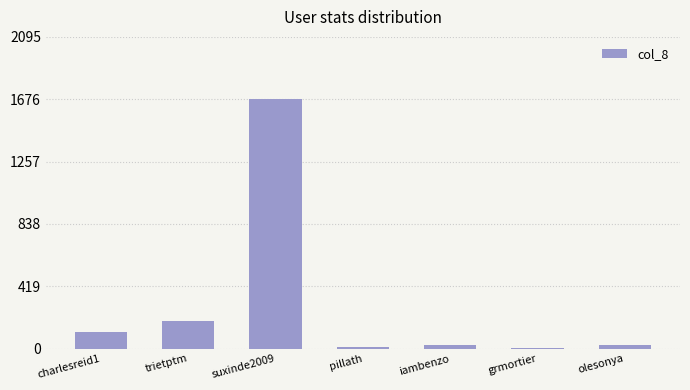

Which category has the highest value across all series?

suxinde2009